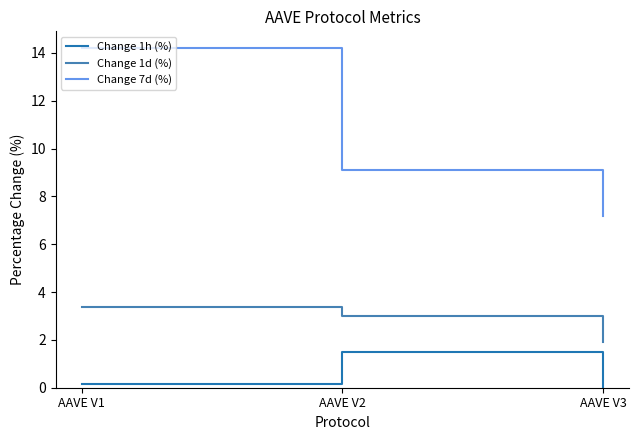

What is the highest value of the Change 1d (%) series?

3.4